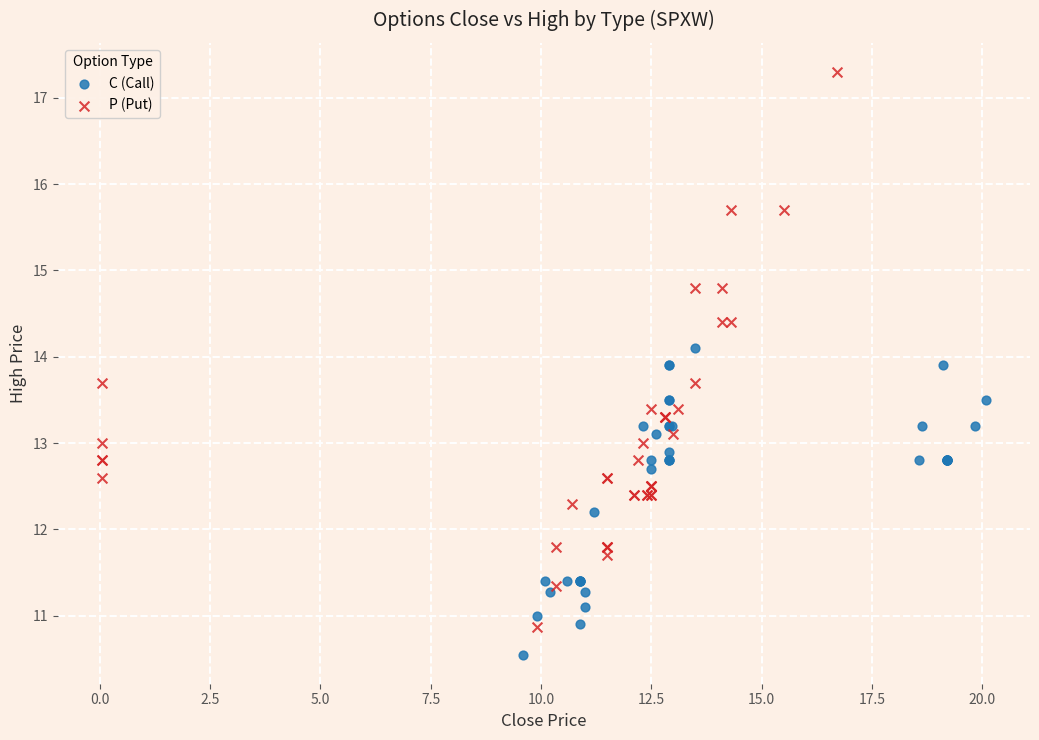

Which series reaches the minimum Y coordinate?

C (Call)